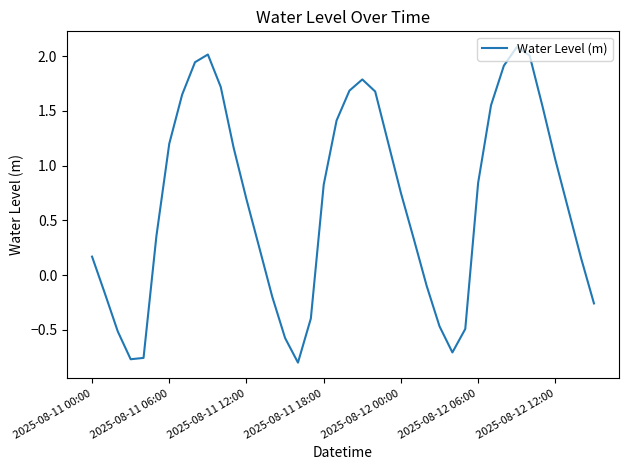

What is the greatest value displayed?

2.1